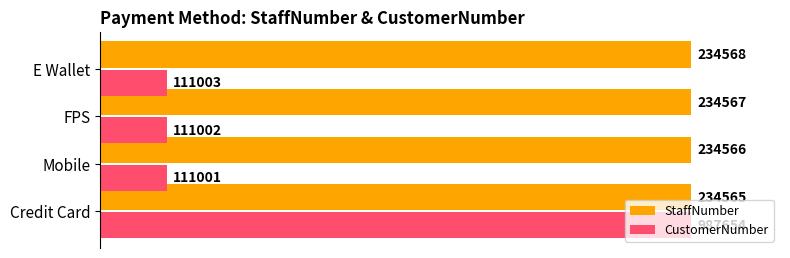

What are all the series names shown in the legend?

StaffNumber, CustomerNumber